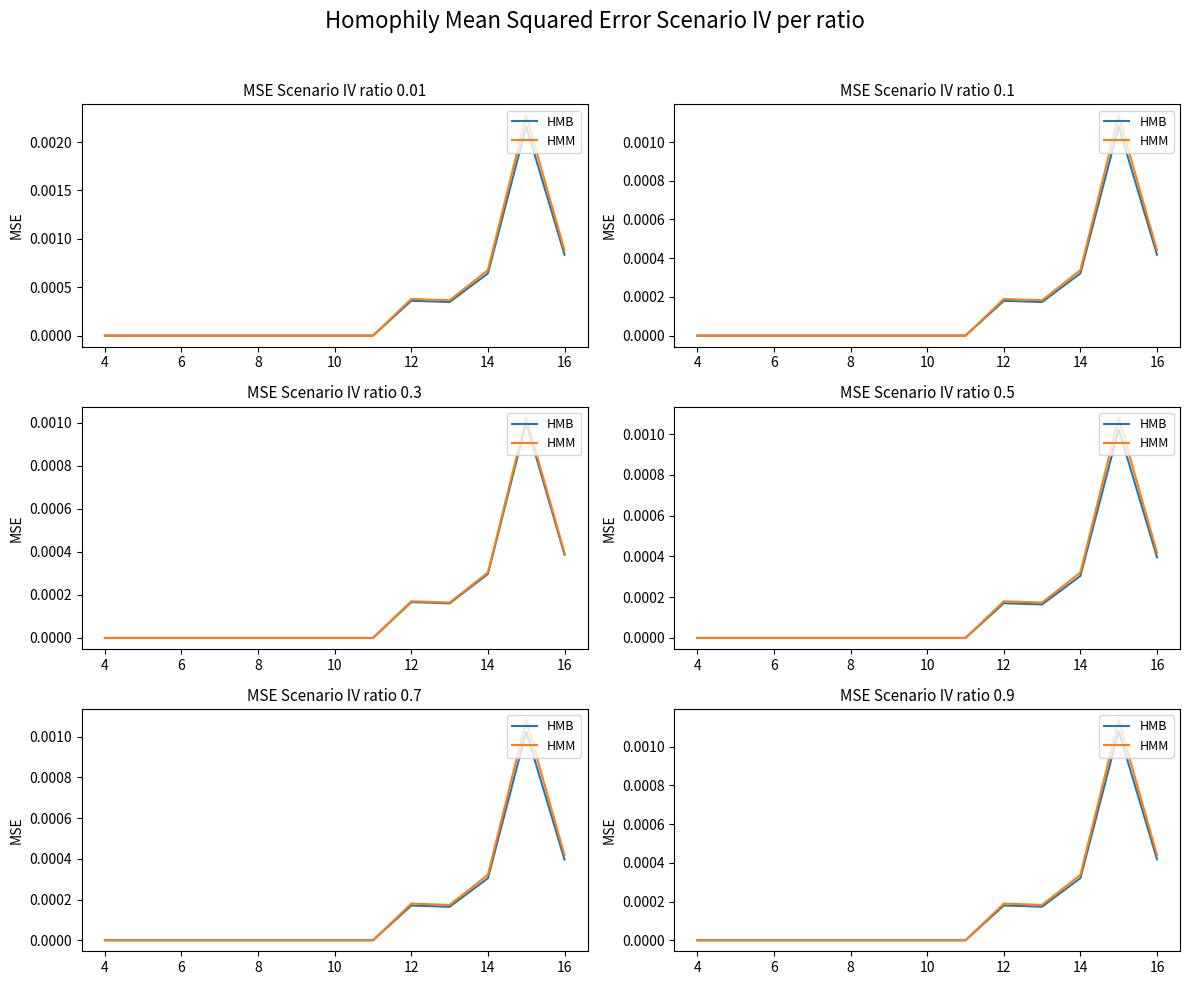

The value of HMB at 11 is 0.0. True or false?

True